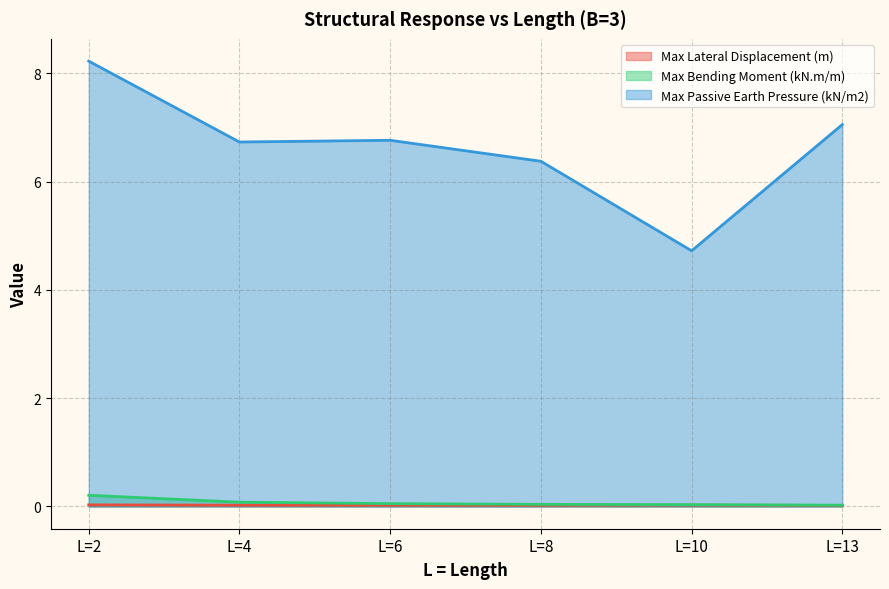

At how many categories does at least one series exceed 0?

6